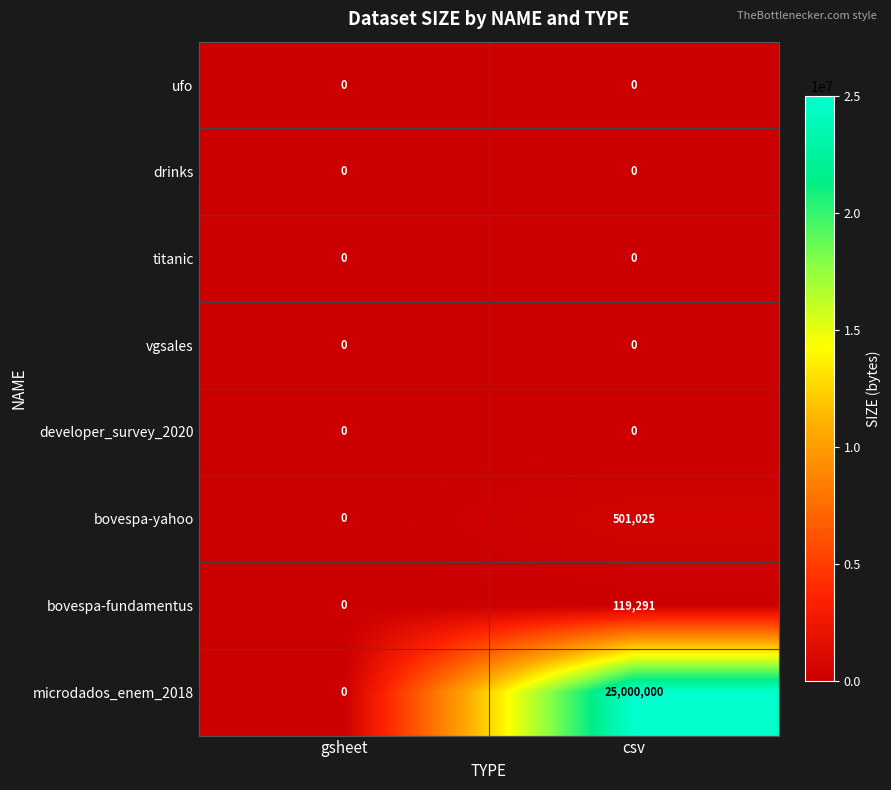

Reading left to right, extract all data points from this chart.

ufo: 0	0
drinks: 0	0
titanic: 0	0
vgsales: 0	0
developer_survey_2020: 0	0
bovespa-yahoo: 0	501025
bovespa-fundamentus: 0	119291
microdados_enem_2018: 0	25000000